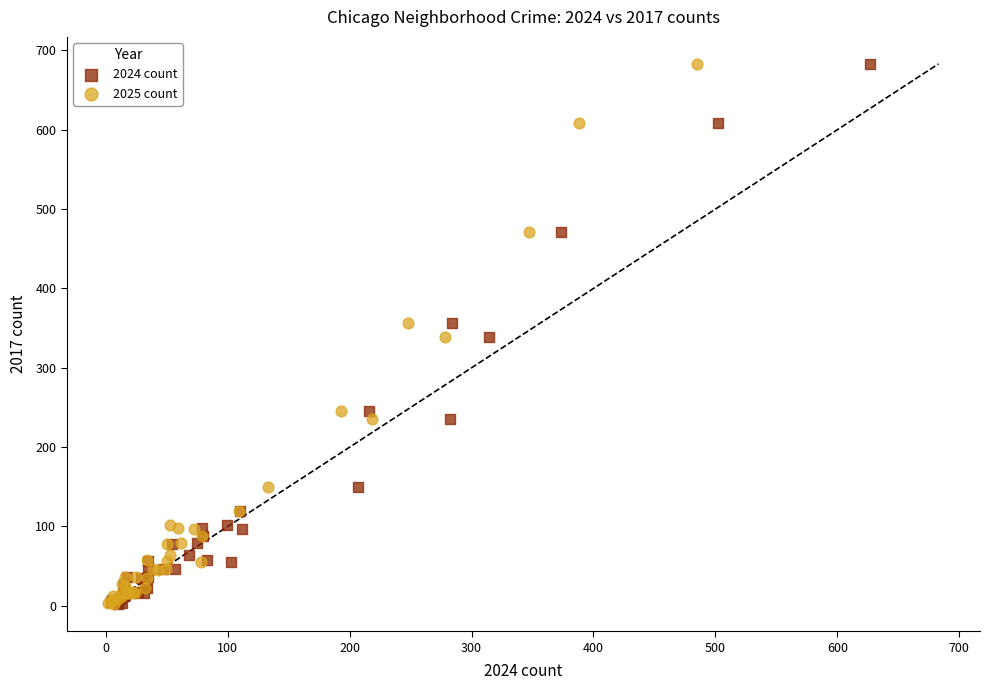

What are all the series names shown in the legend?

2024 count, 2025 count